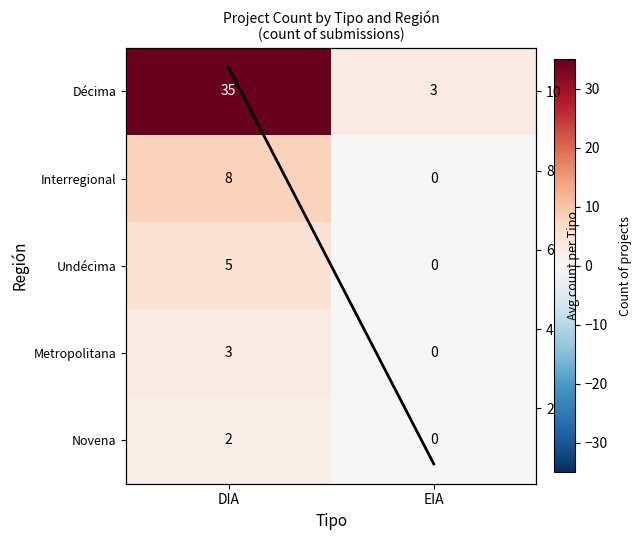

Rank the categories by Interregional value from lowest to highest.

EIA, DIA